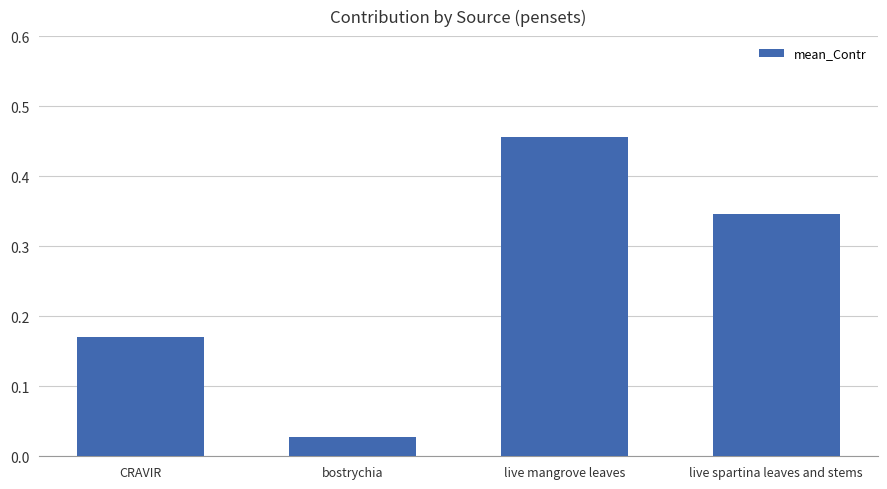

At which label is the value closest to 0?

bostrychia